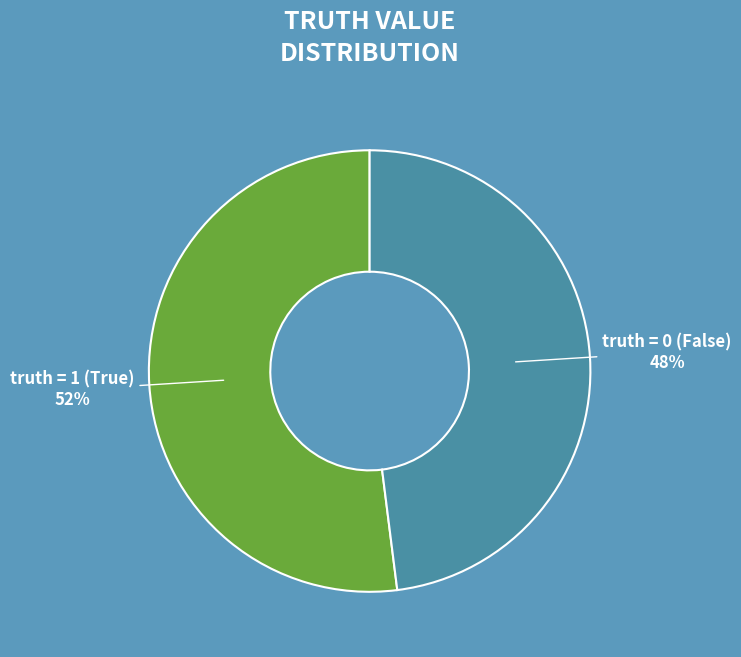

Do truth = 0 (False) and truth = 1 (True) together represent more than half of the pie?

Yes